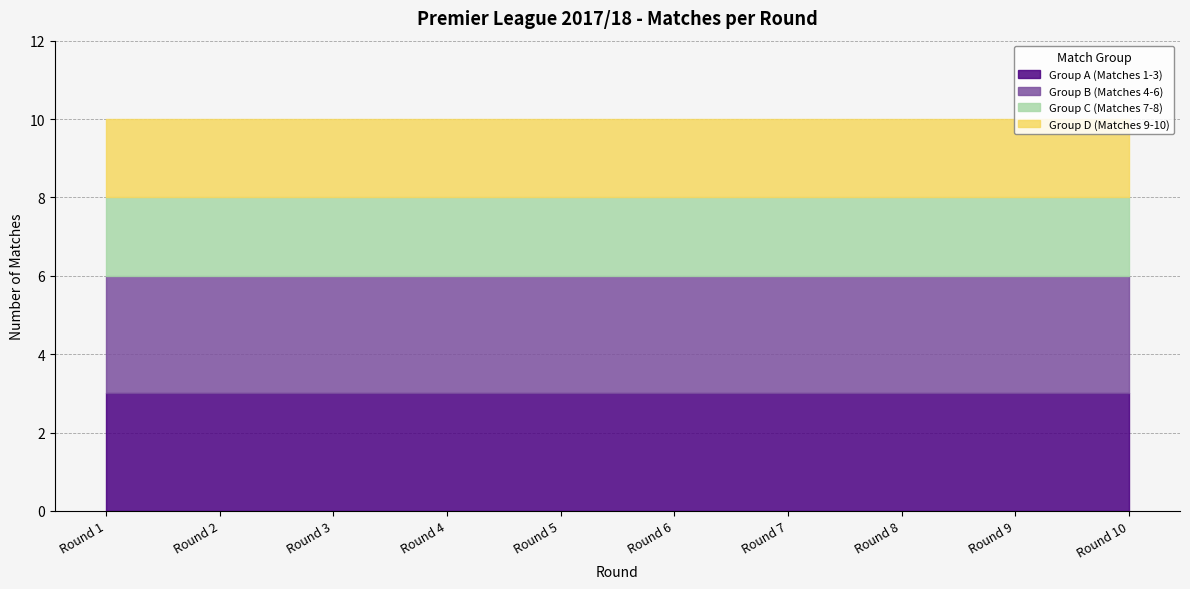

Count the Cumulative Matches values in the range 30 to 80.

6